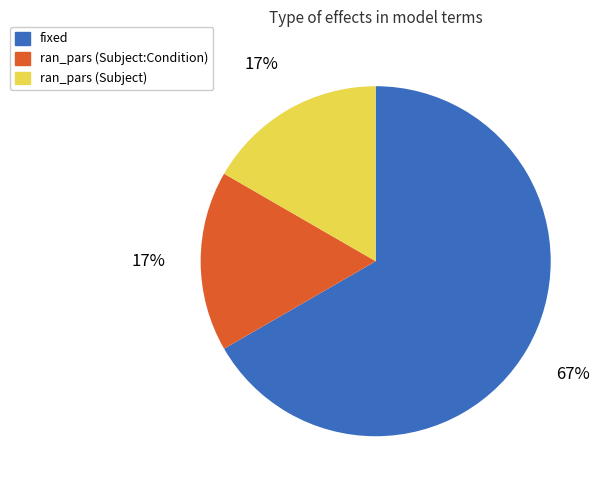

Is it true that ran_pars (Subject:Condition) is 30% of the pie?

False